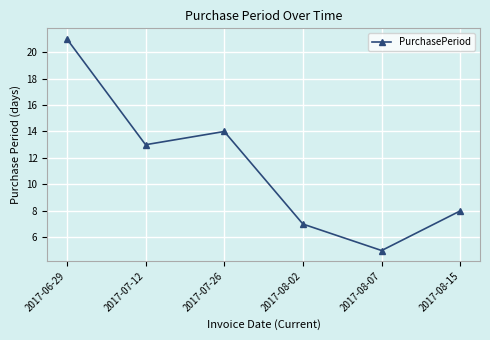

What is the sum of all values?

68